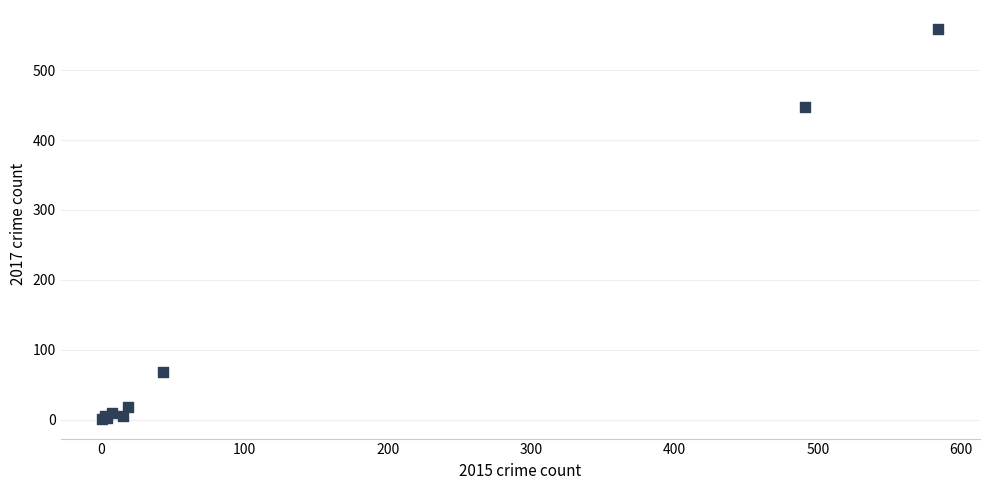

What Y value in the scatter plot is closest to 279?

447